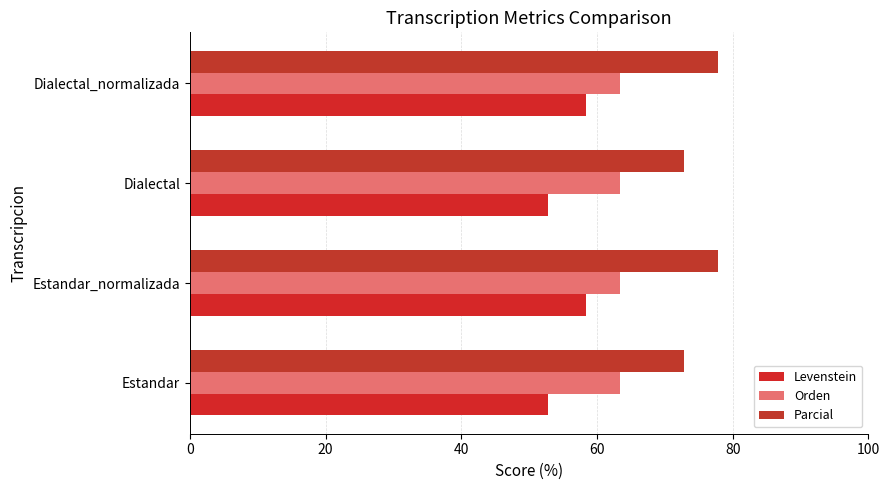

What is the lowest value of the Orden series?

63.3